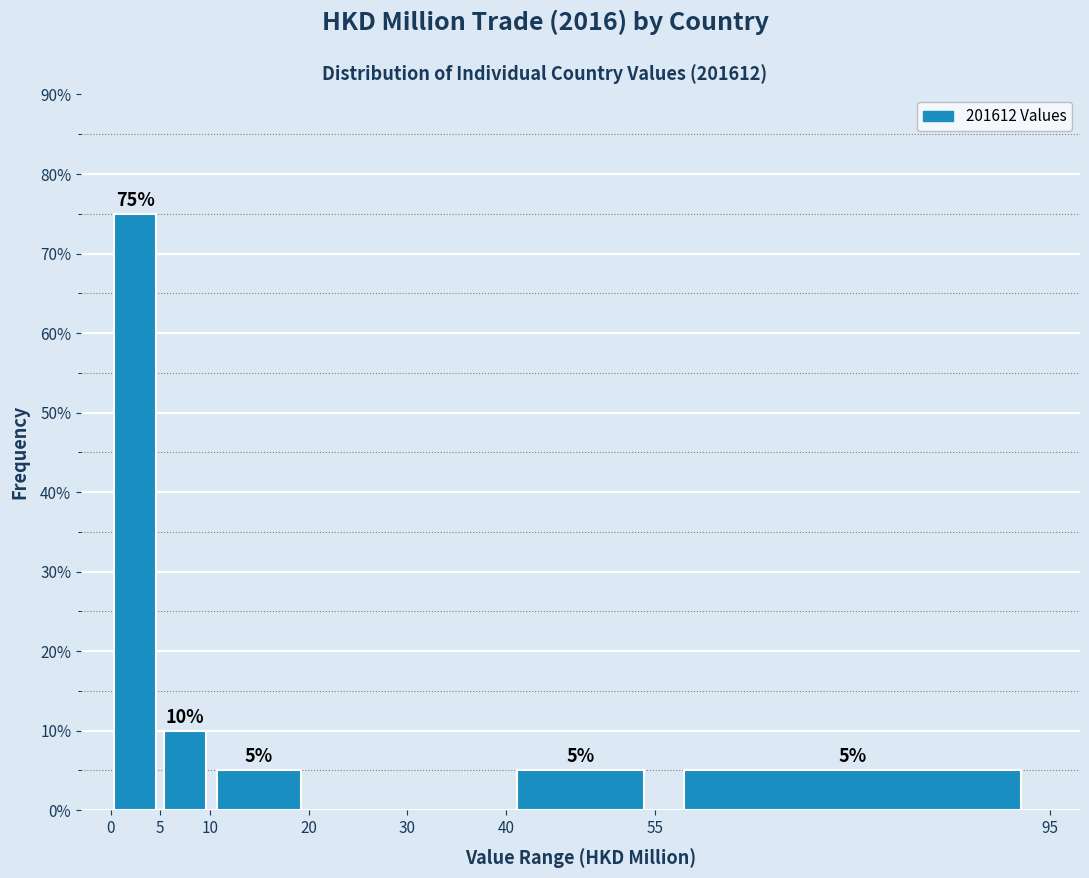

Which range on the x-axis has the tallest bar?

0 to 5